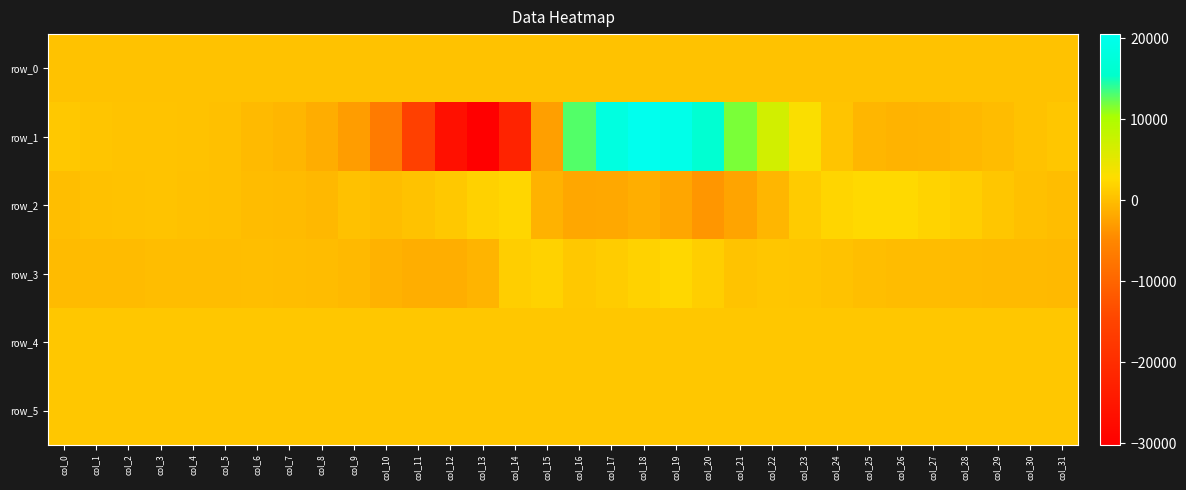

Which series has the widest spread of values?

row_1